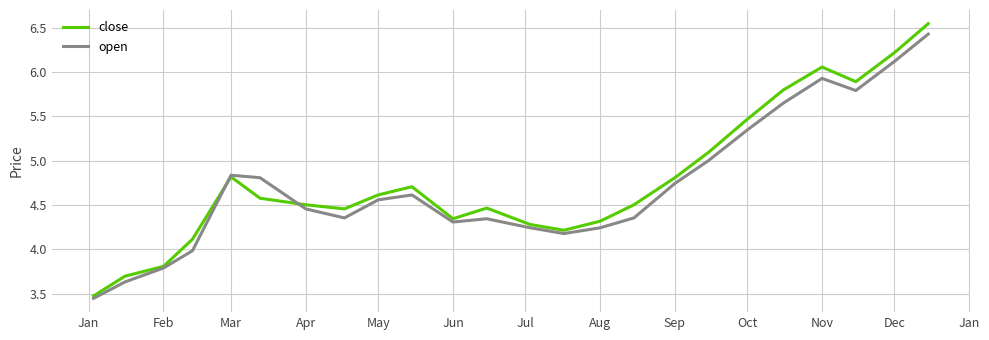

What is the lowest value of the close series?

3.5